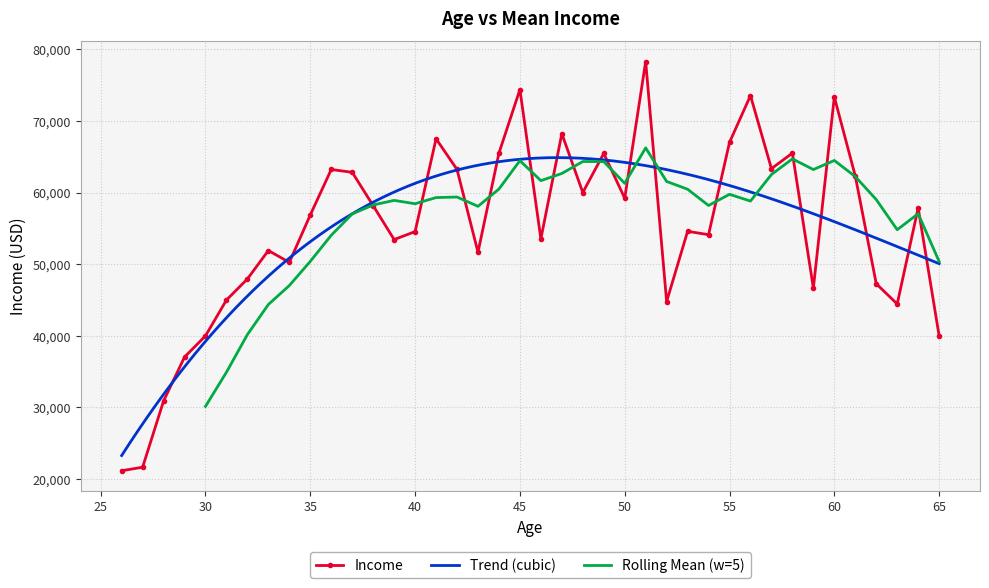

Is it true that the value at 49 is 94556.3?

False